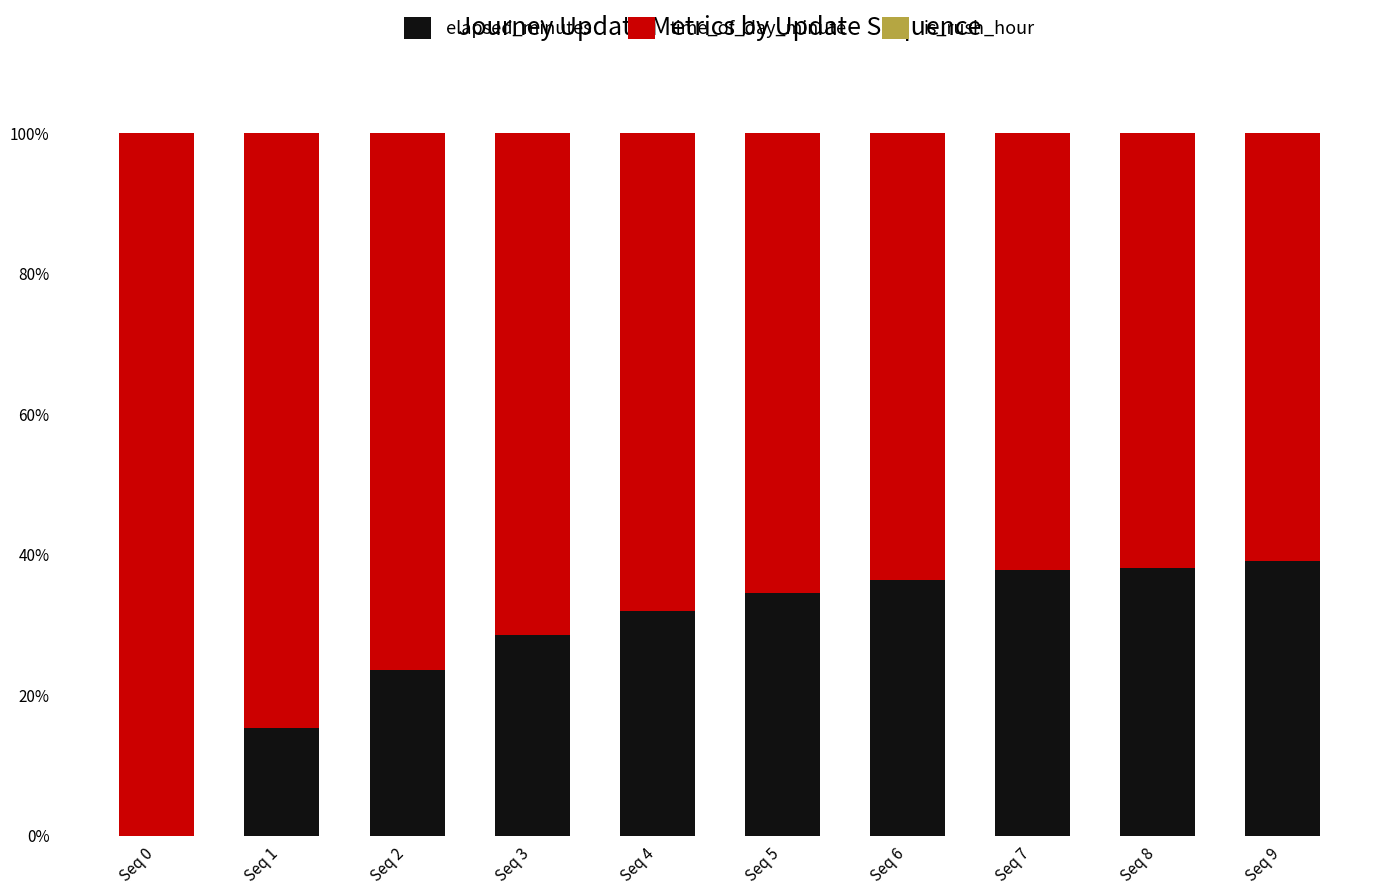

What is the total value across all series at Seq 6?

100.0